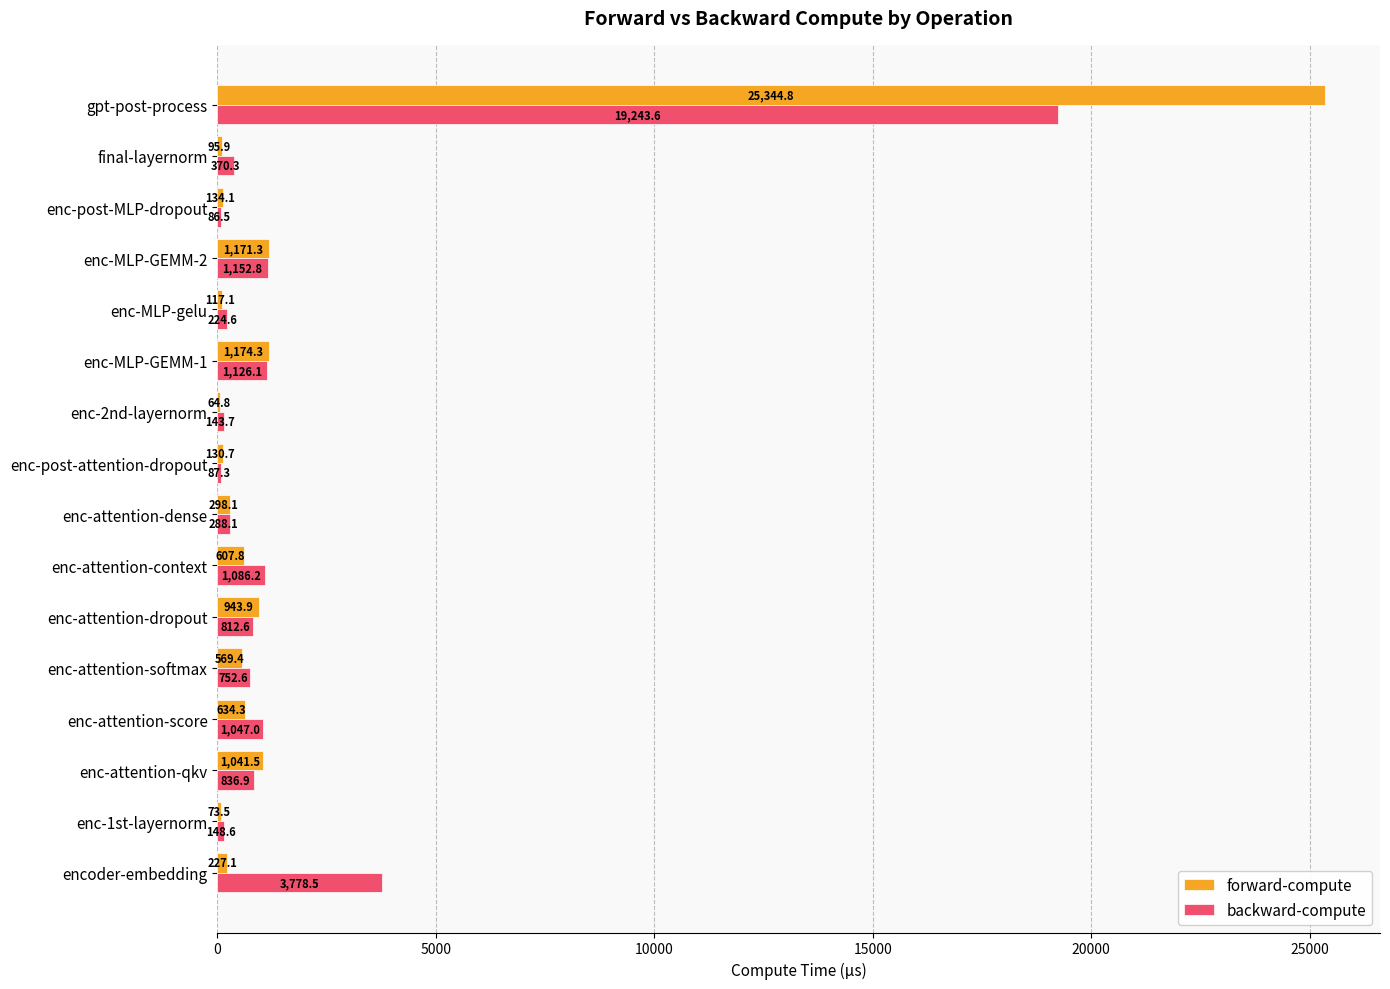

What is the sum of the backward-compute values at enc-MLP-GEMM-1 and enc-MLP-gelu?

1350.7